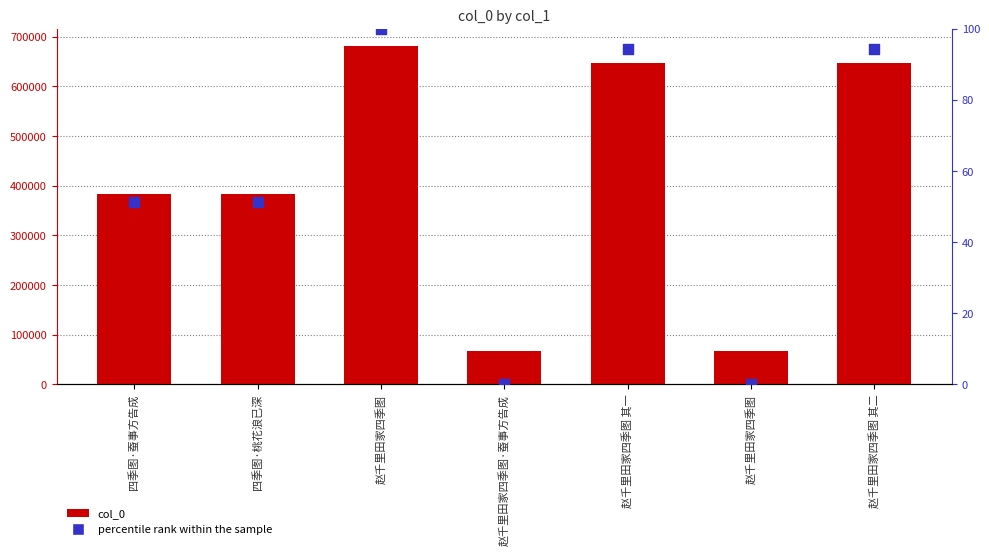

Which series has the largest total across all categories?

col_0